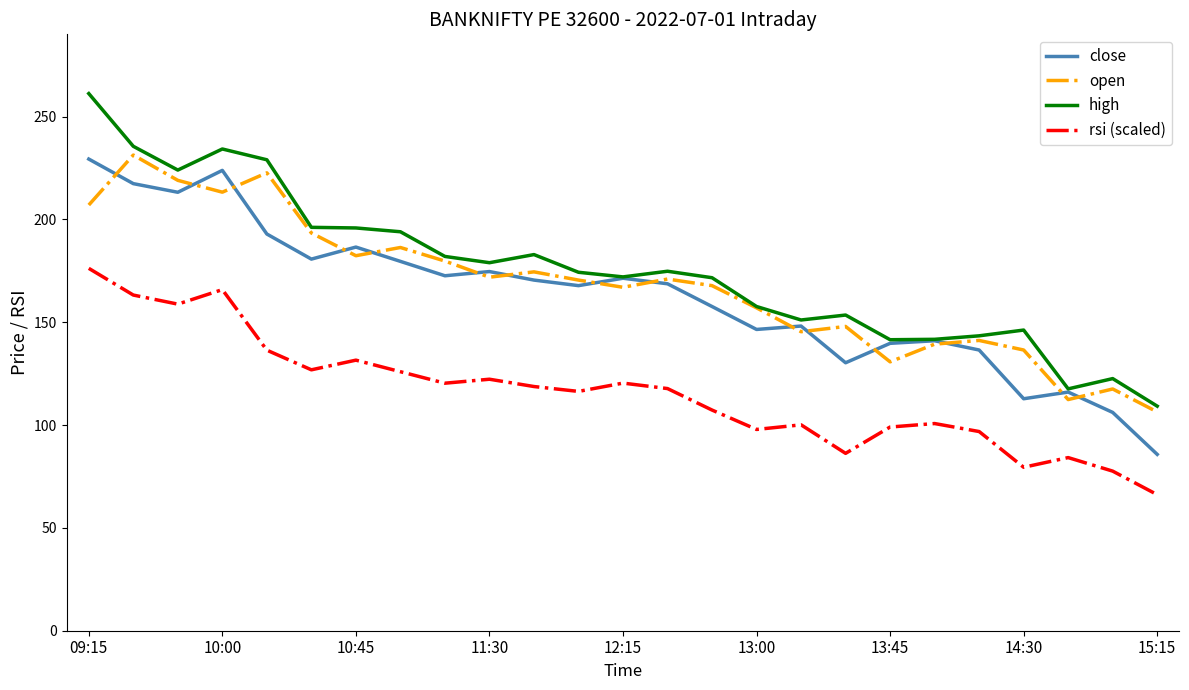

True or false: open has more than 0 points higher than both neighbors.

True